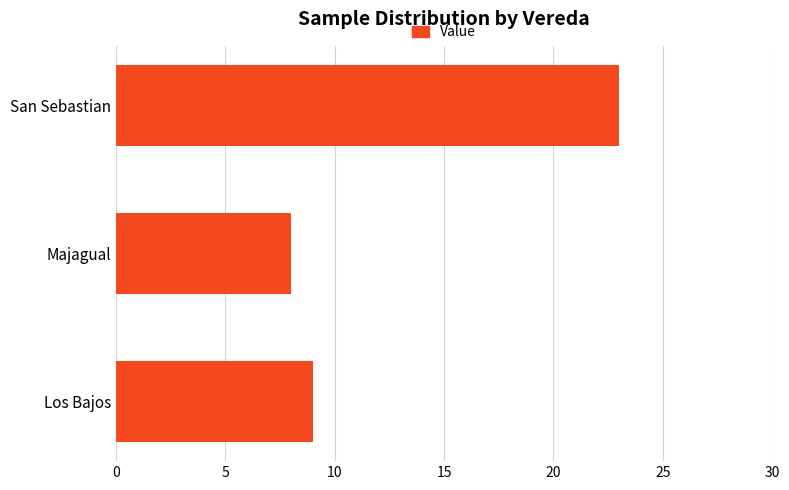

Does the chart contain any negative values?

No